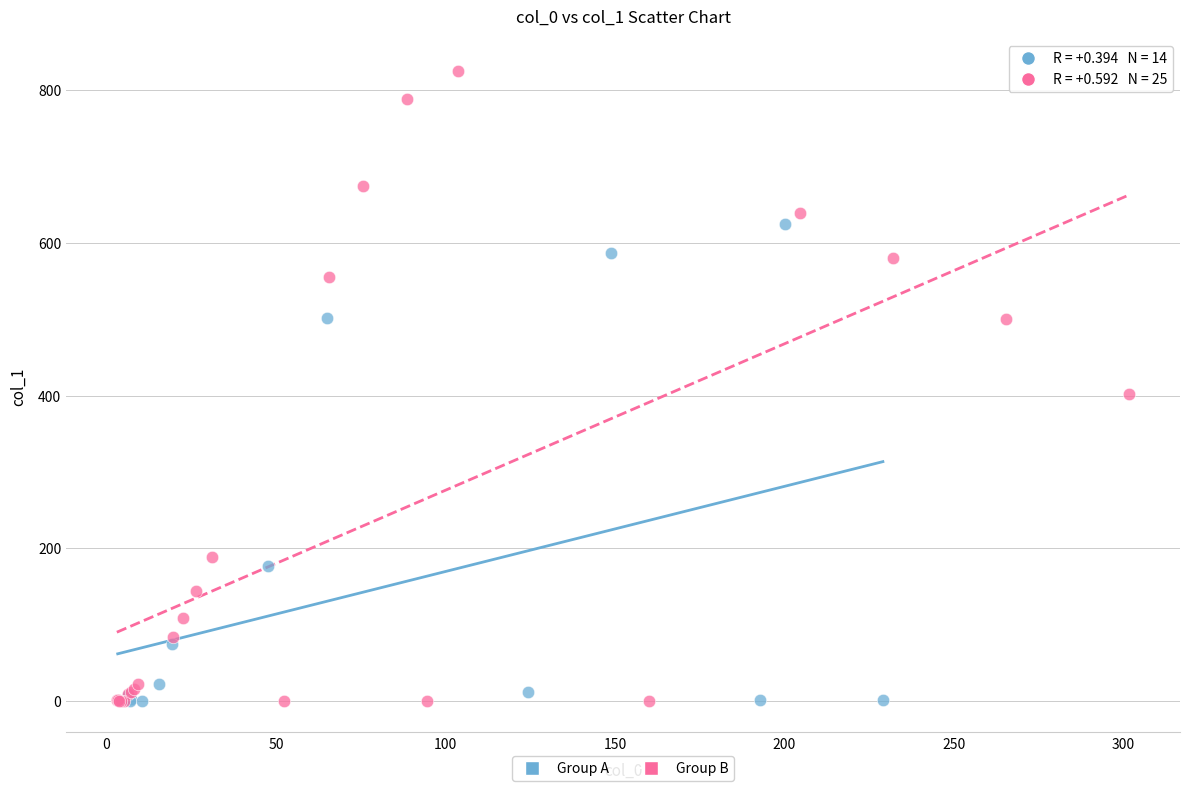

Which series has the widest spread of Y values?

Group B